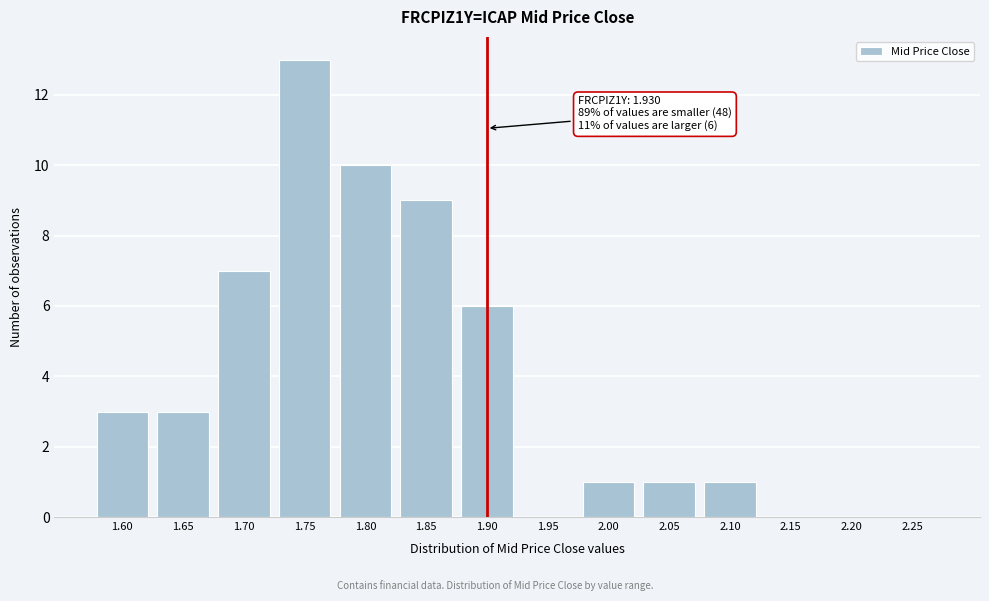

Reading left to right, transcribe all the data shown in this chart.

1.60=3	1.65=3	1.70=7	1.75=13	1.80=10	1.85=9	1.90=6	1.95=0	2.00=1	2.05=1	2.10=1	2.15=0	2.20=0	2.25=0